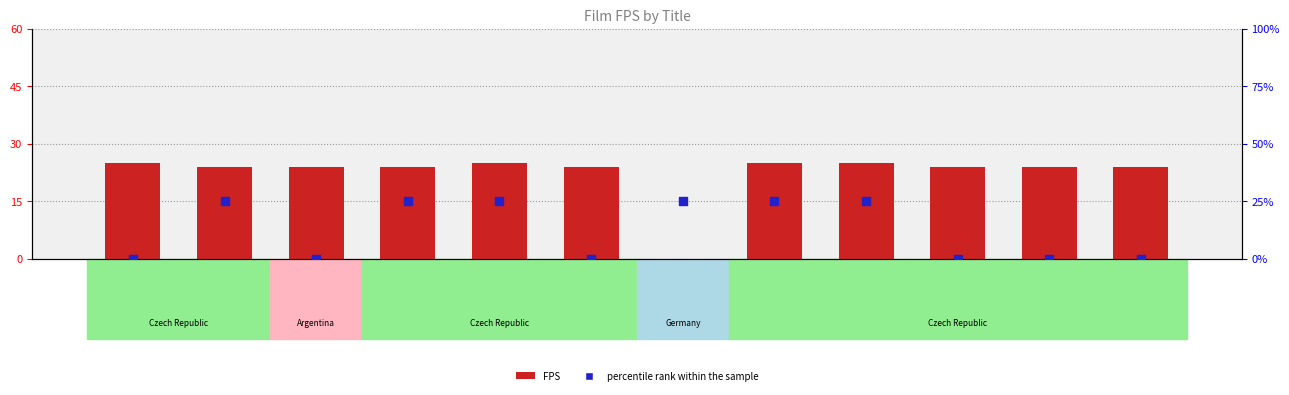

Is the value of percentile rank within the sample at About a cow greater than the value of FPS at Hatker?

No